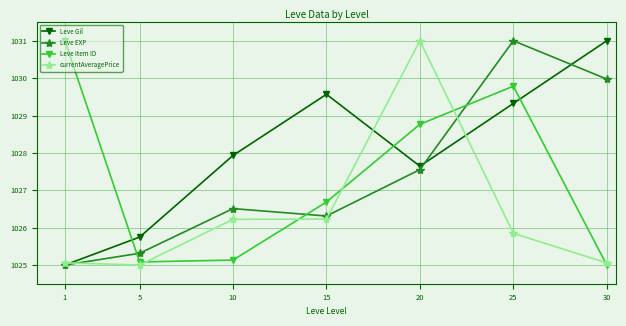

True or false: Leve Item ID has more than 1 interior local peaks.

False